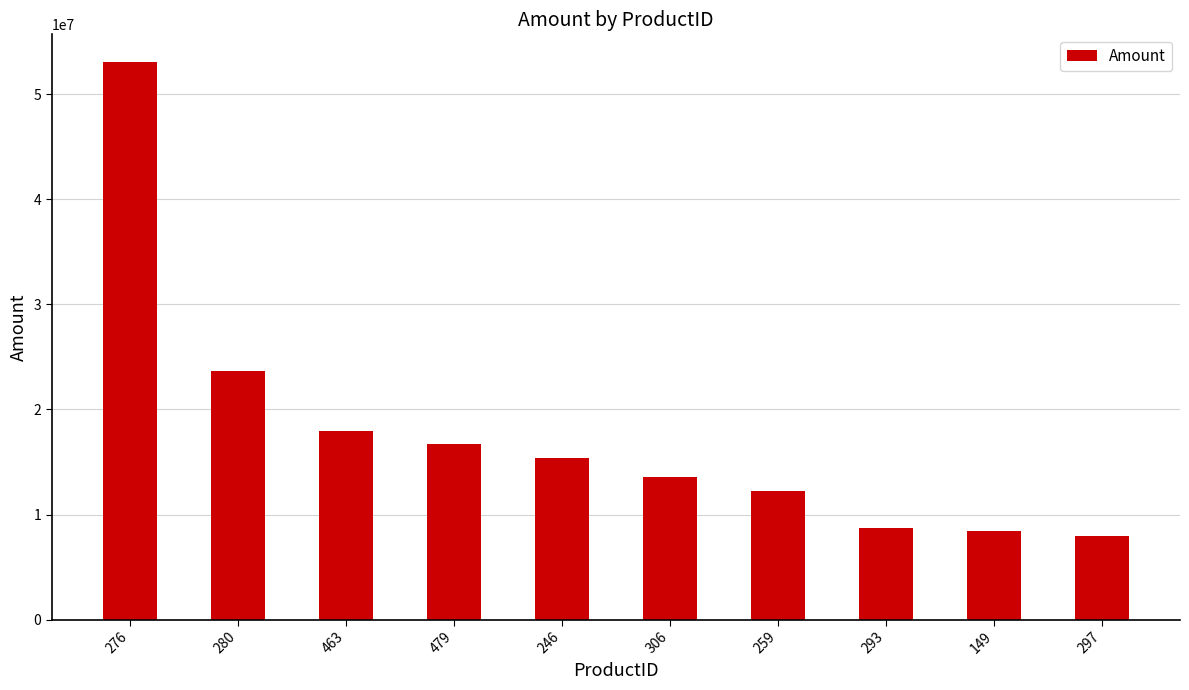

Read the value at 280.

23624930.0